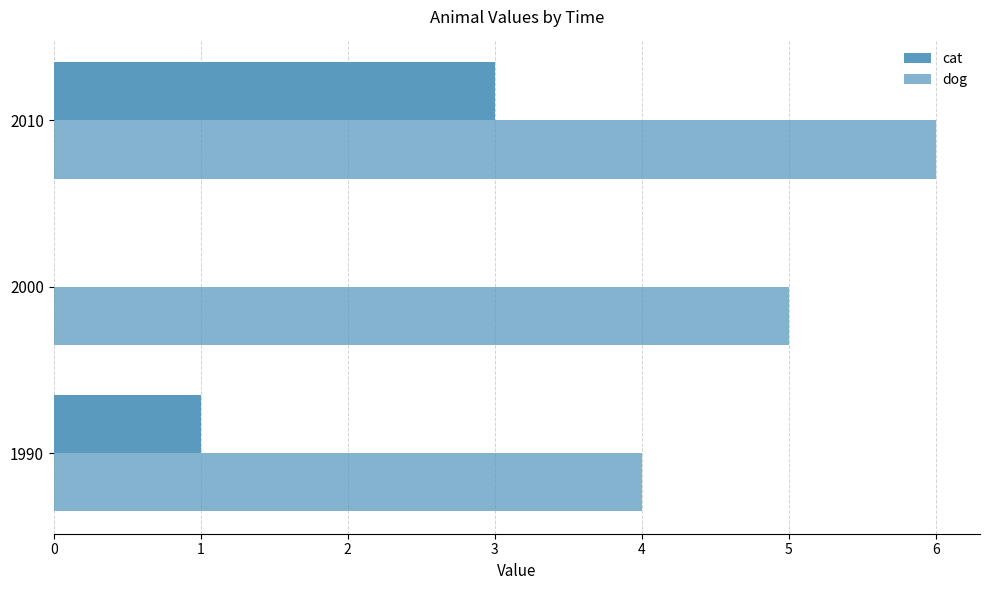

What is the sum of all cat values?

4